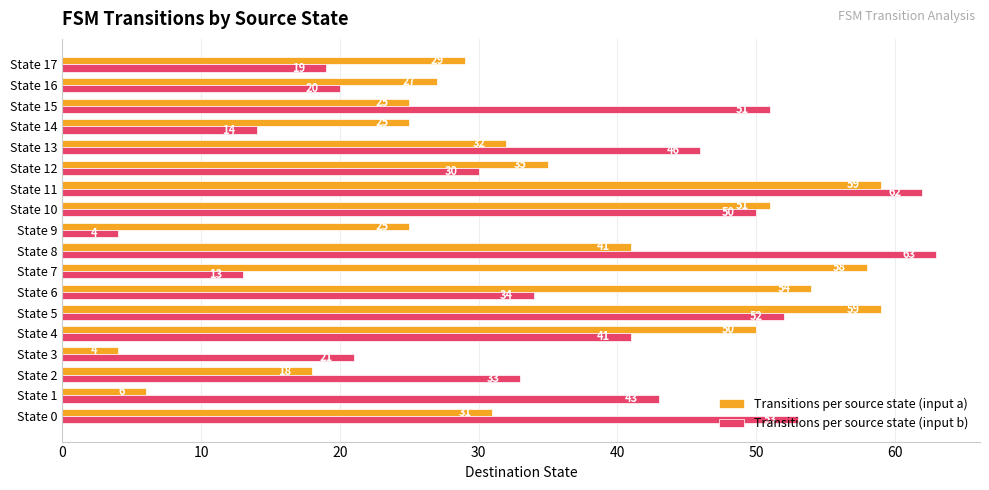

At which category is the sum across all series the highest?

State 11